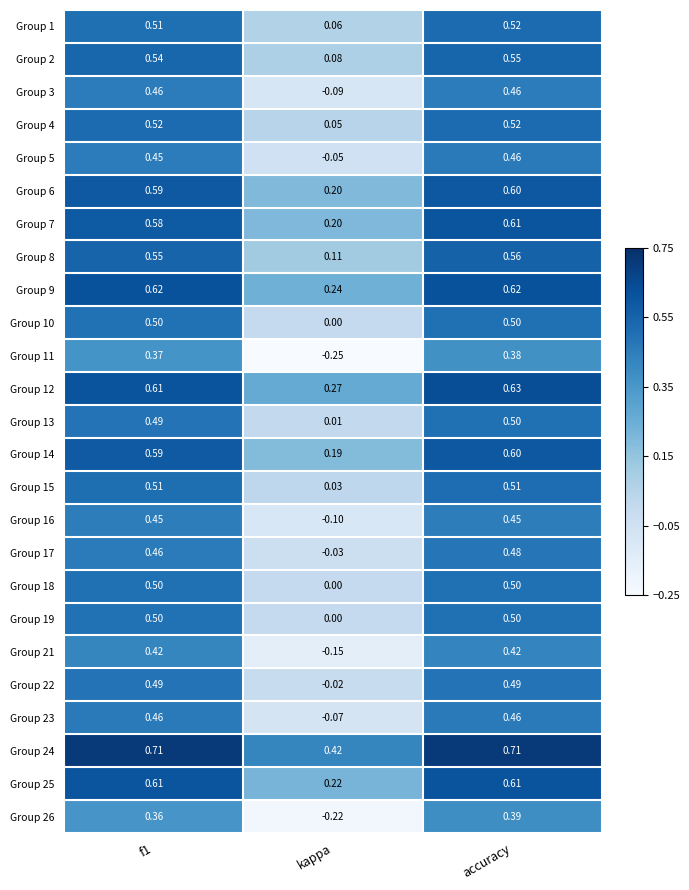

Which category has the highest value in the Group 26 series?

accuracy